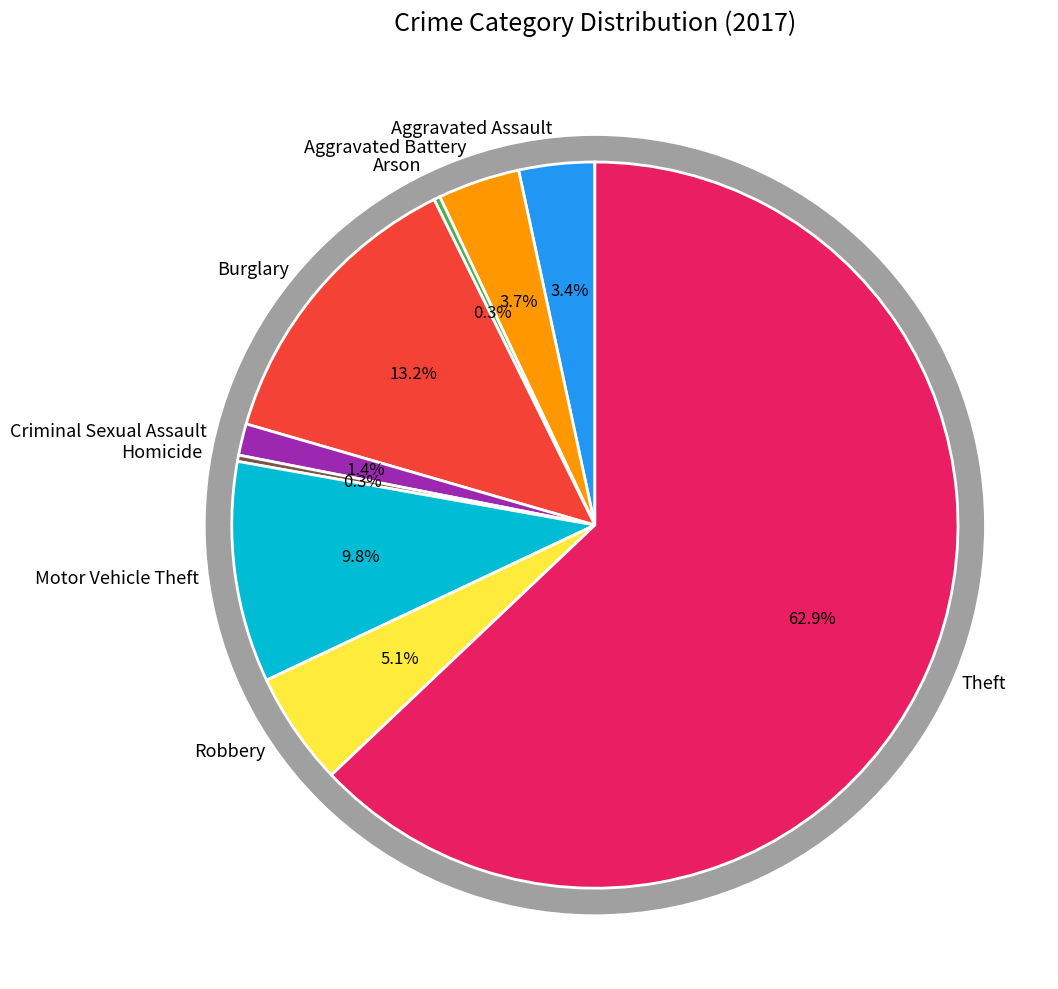

What is the total percentage of Arson and Burglary?

13.5%